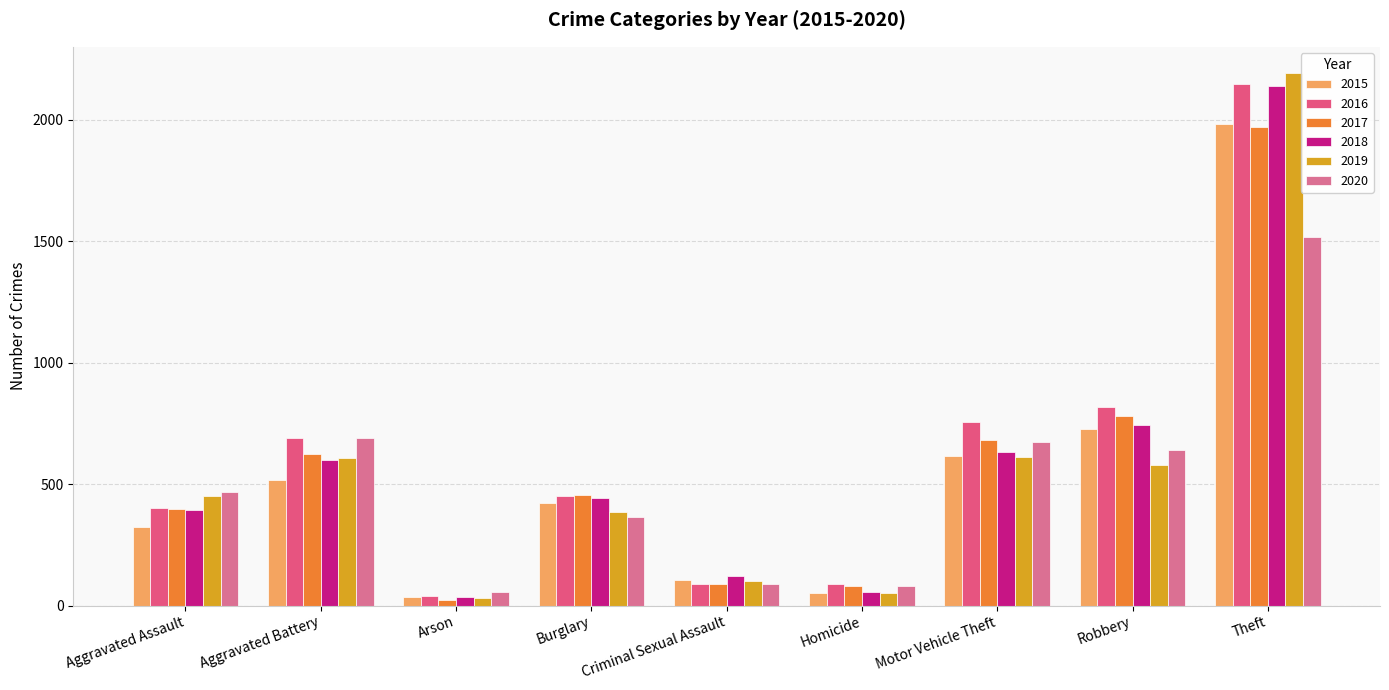

Count the number of categories in the chart.

9